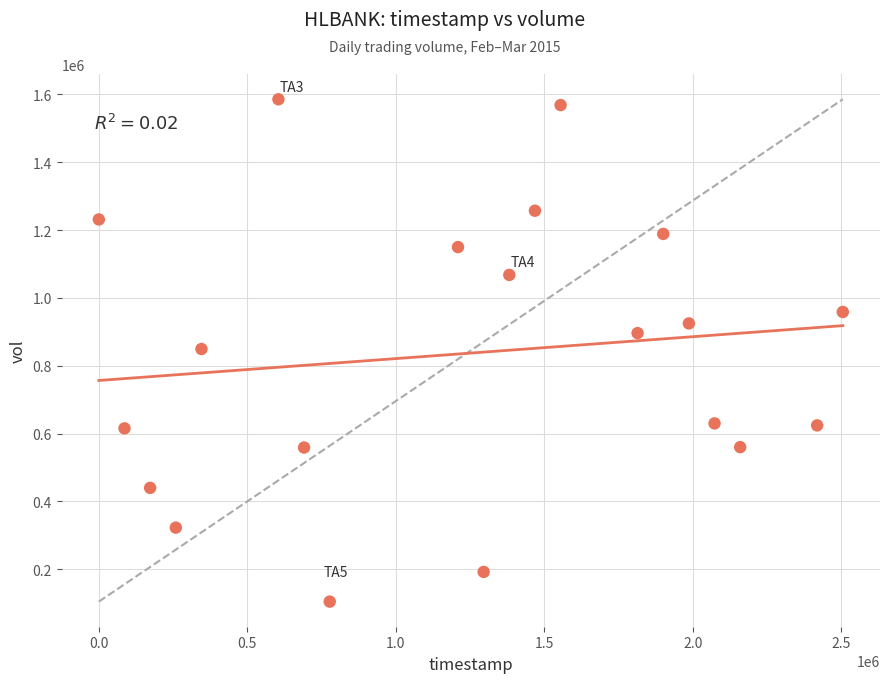

What is the range of X values (max minus min)?

2505600